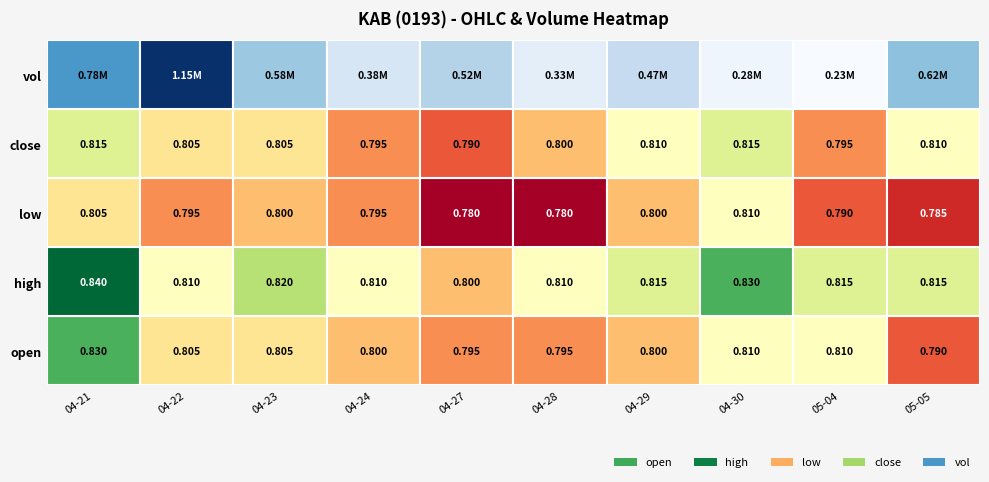

Is the value of low at 05-05 greater than the value of close at 04-30?

No